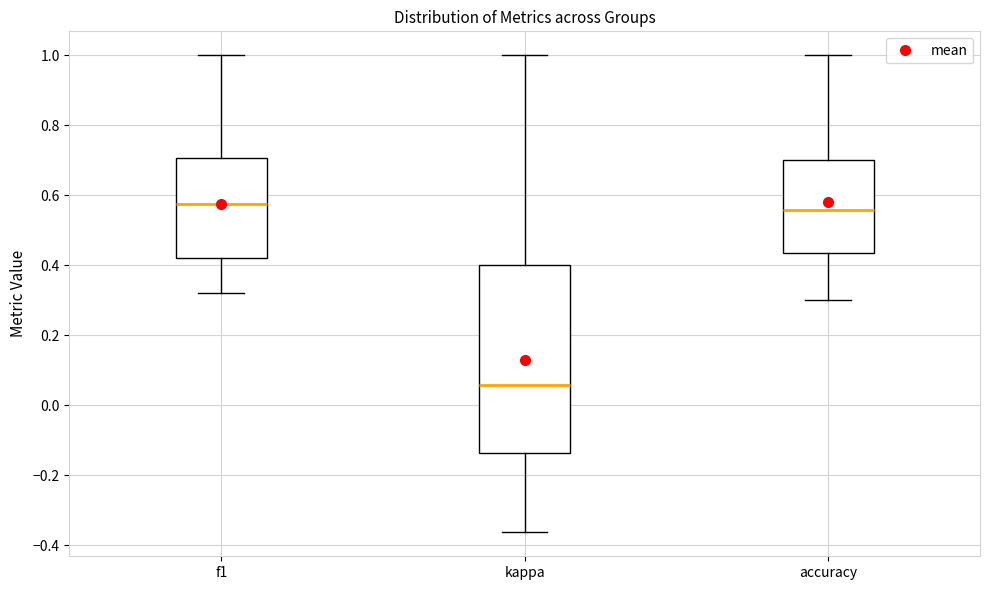

Reading left to right, read every box against the y-axis: the position of its median line, the range the box covers, and the ends of its whiskers. The values are not printed on the chart, so give them approximately, as read against the axis.

f1: median 0.58, box 0.42 to 0.70, whiskers 0.32 to 1.00
kappa: median 0.06, box -0.14 to 0.40, whiskers -0.36 to 1.00
accuracy: median 0.56, box 0.44 to 0.70, whiskers 0.30 to 1.00